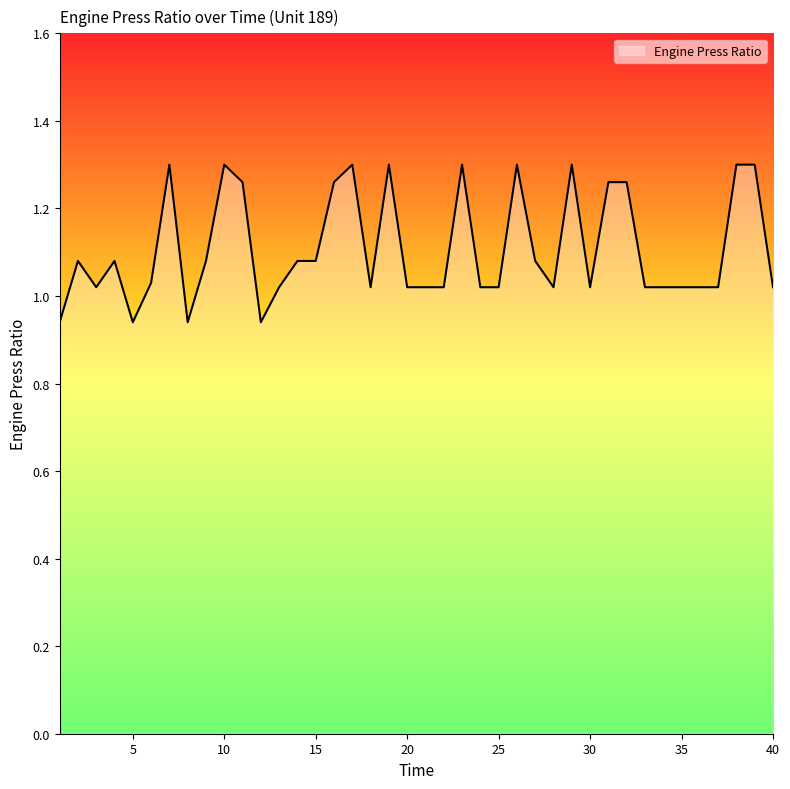

What is the difference between the maximum and minimum values?

0.4